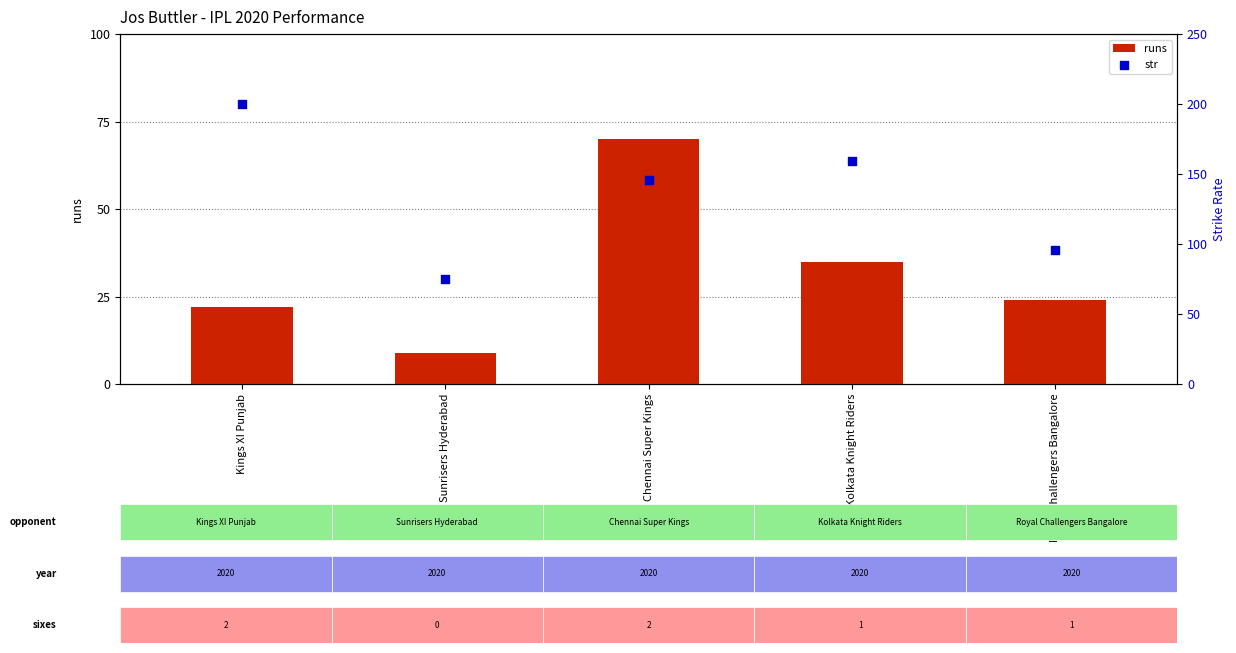

What are all the series names shown in the legend?

runs, str